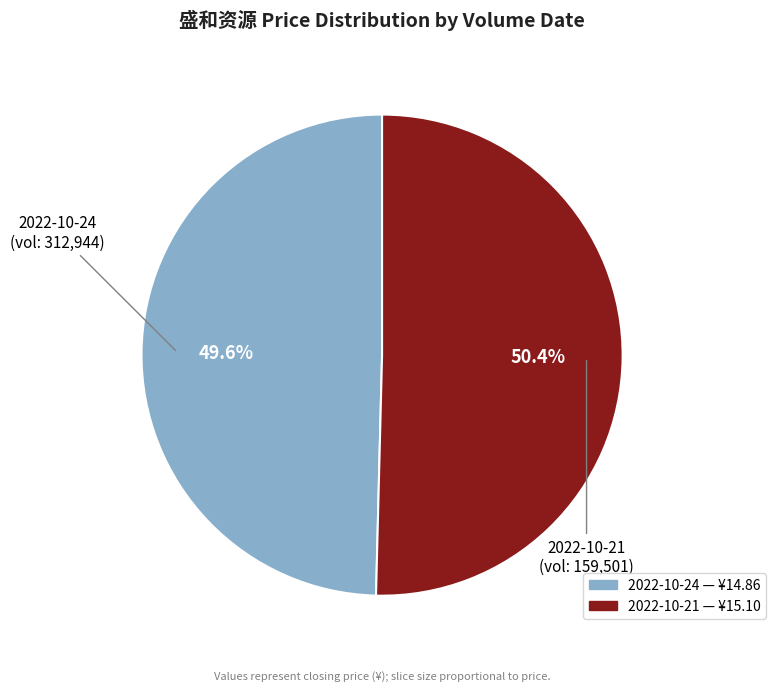

Is there any slice that represents more than half of the pie?

Yes